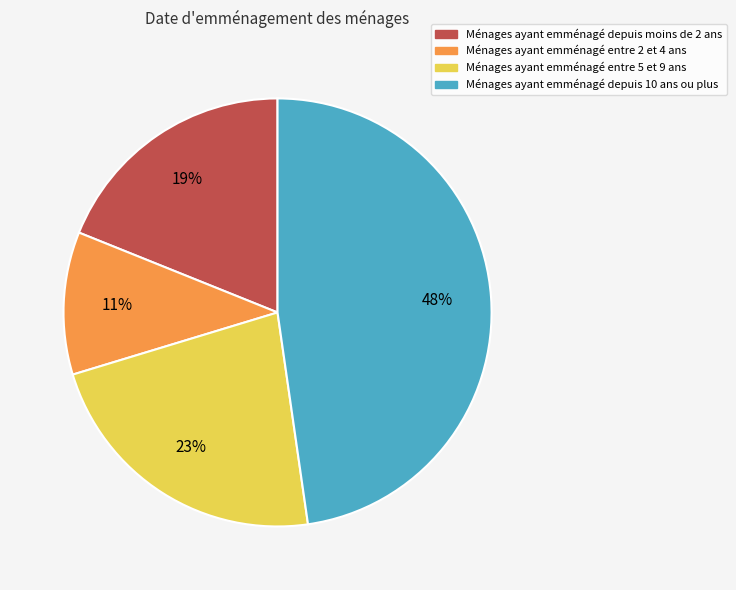

Rank the categories by value from highest to lowest.

Ménages ayant emménagé depuis 10 ans ou plus, Ménages ayant emménagé entre 5 et 9 ans, Ménages ayant emménagé depuis moins de 2 ans, Ménages ayant emménagé entre 2 et 4 ans